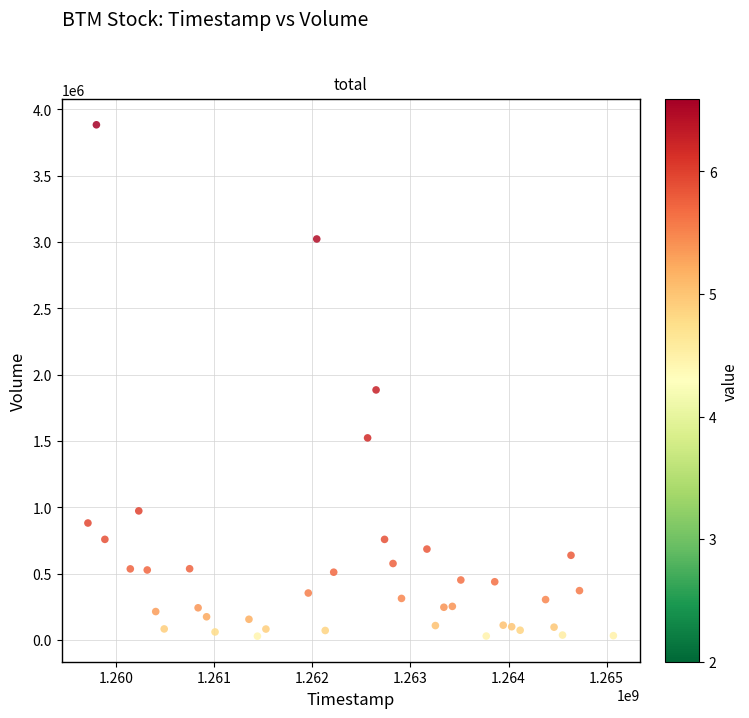

What Y value in the scatter plot is closest to 1955902?

1884653